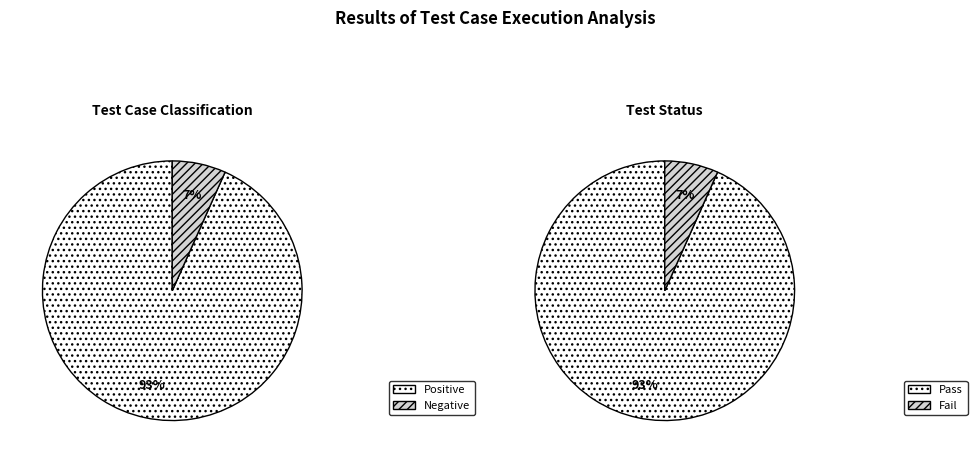

To the nearest percent, what is the difference between the Fail and Pass slice percentages?

87%